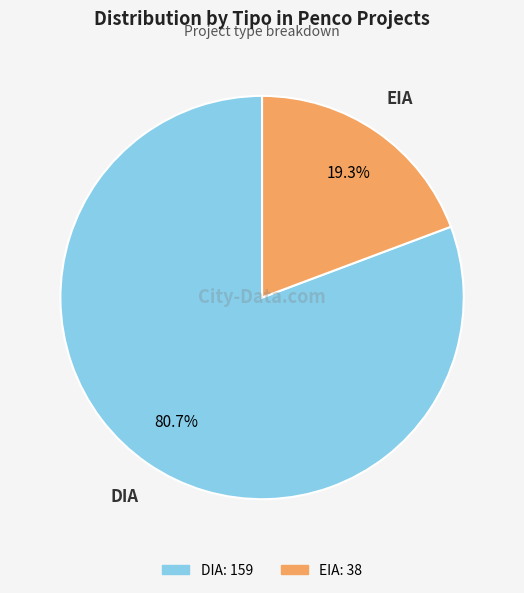

Is it true that EIA is 26% of the pie?

False